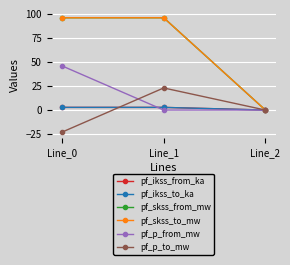

Which category has the lowest value in the pf_skss_from_mw series?

Line_2